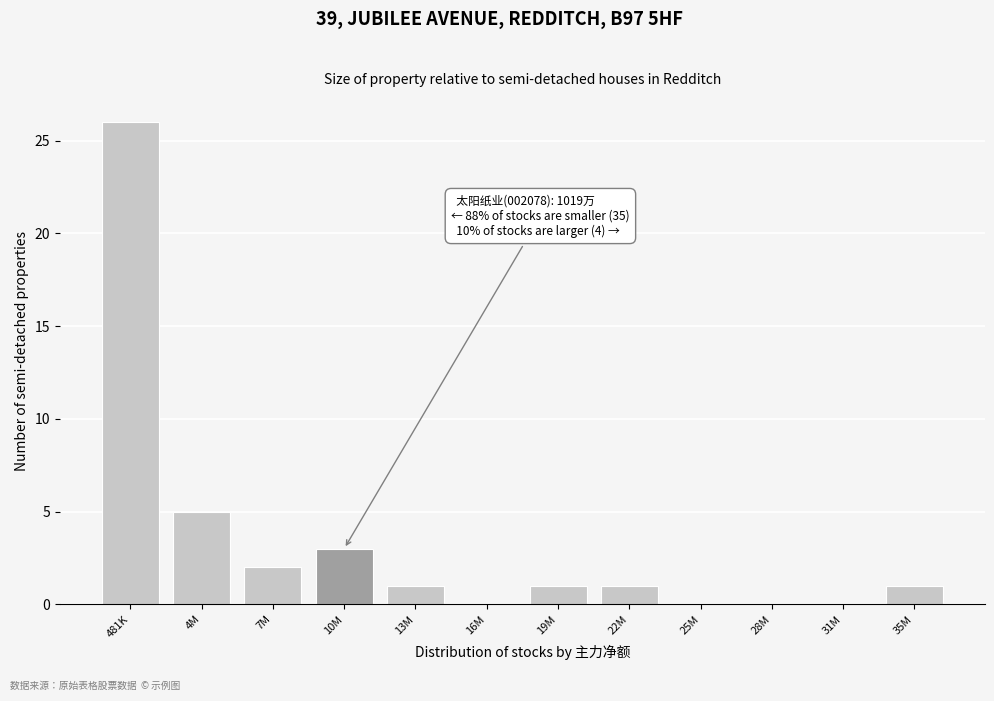

Reading left to right, what are all the values shown in this chart?

481K=26	4M=5	7M=2	10M=3	13M=1	16M=0	19M=1	22M=1	25M=0	28M=0	31M=0	35M=1